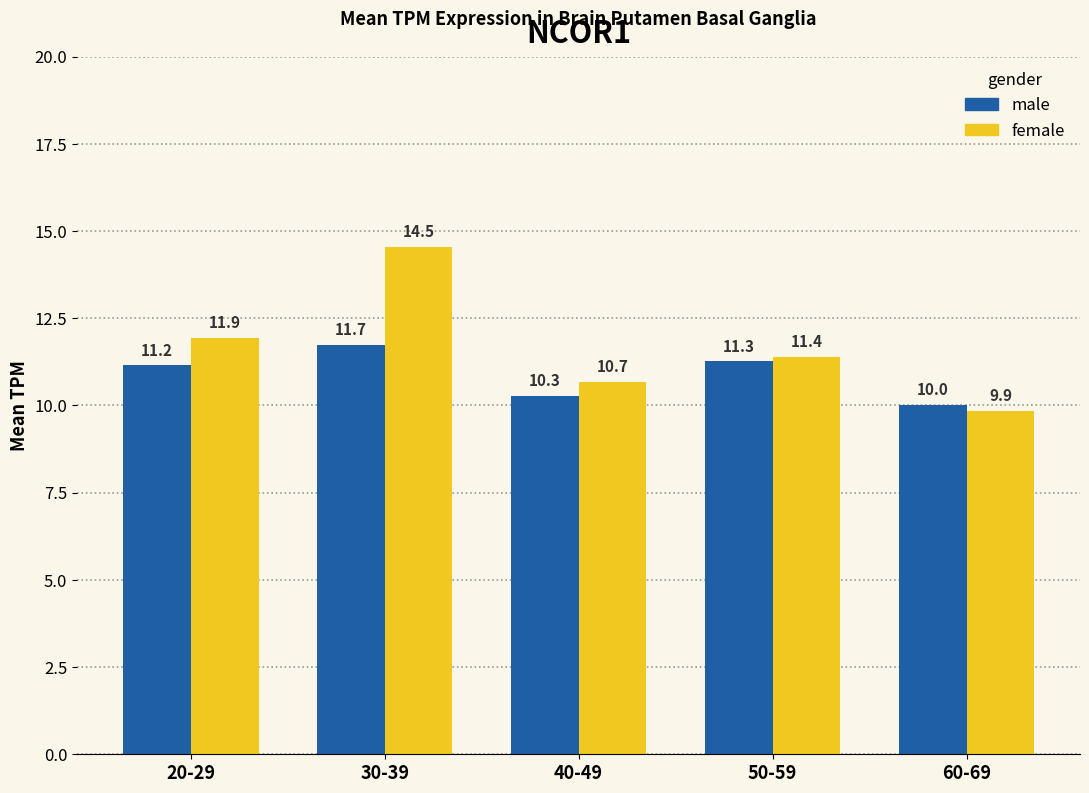

Rank the series at 50-59 from highest to lowest value.

female, male